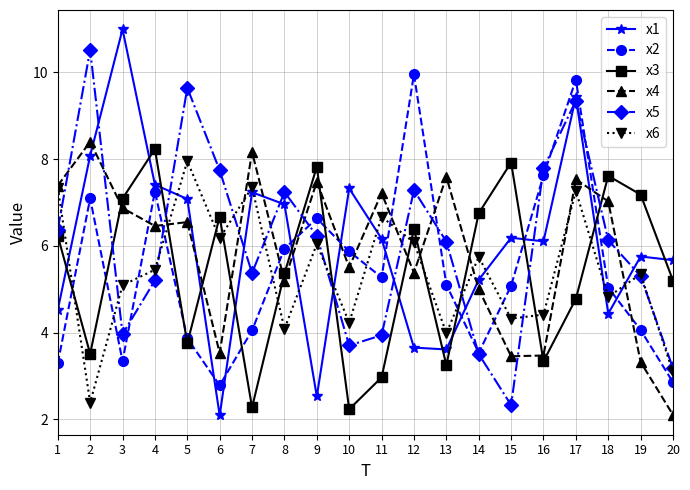

Rank the series at 15 from lowest to highest value.

x5, x4, x6, x2, x1, x3